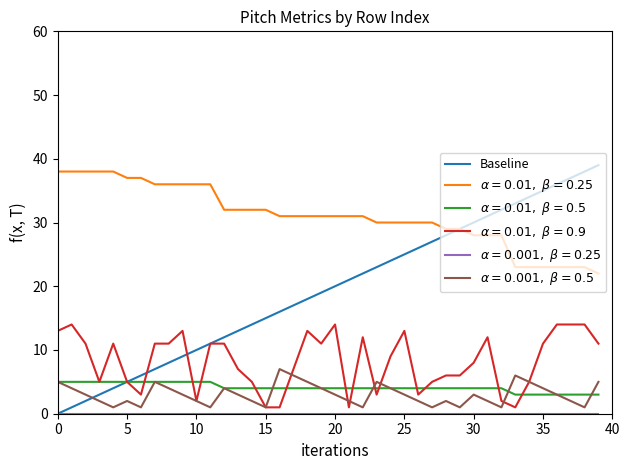

What is the maximum value shown in the chart?

39